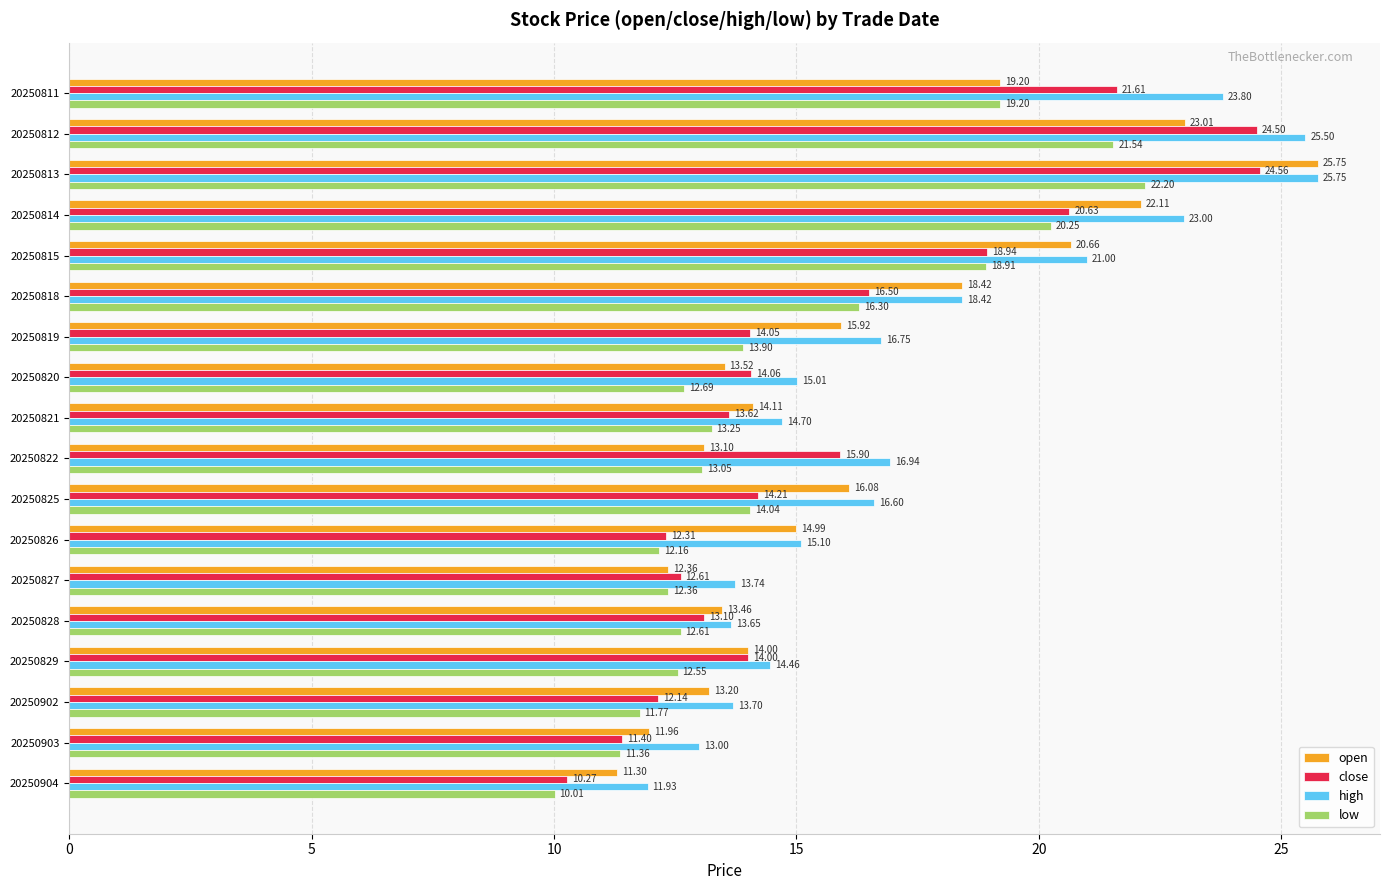

Where is close nearest to the value 17?

20250818